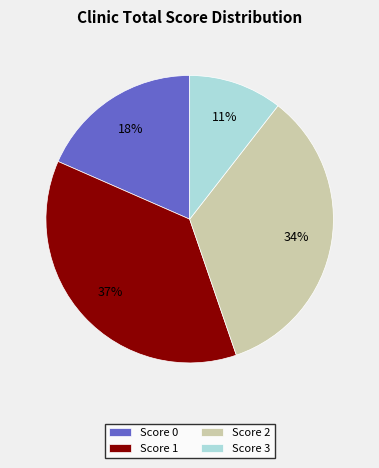

Is there a majority slice in this chart?

No